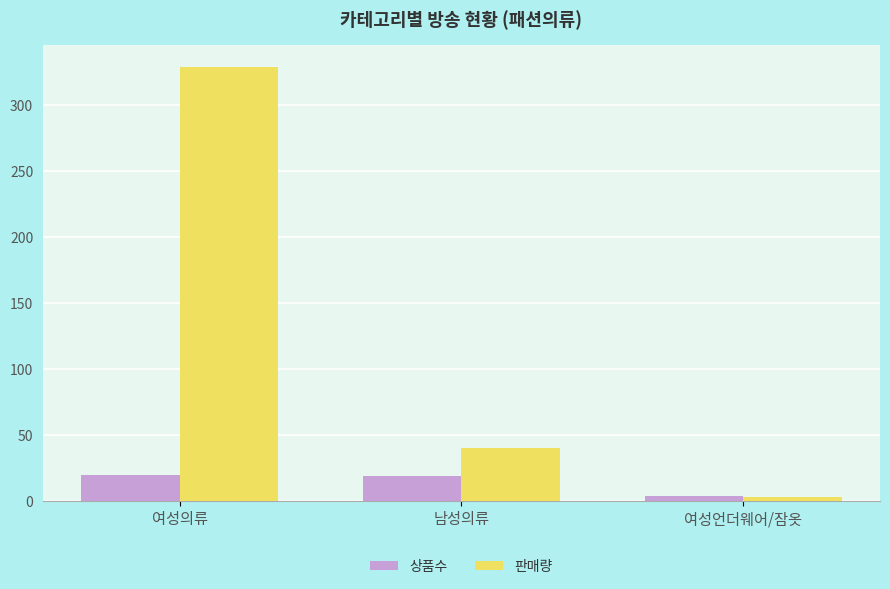

How many values in the 상품수 series are below 19?

1